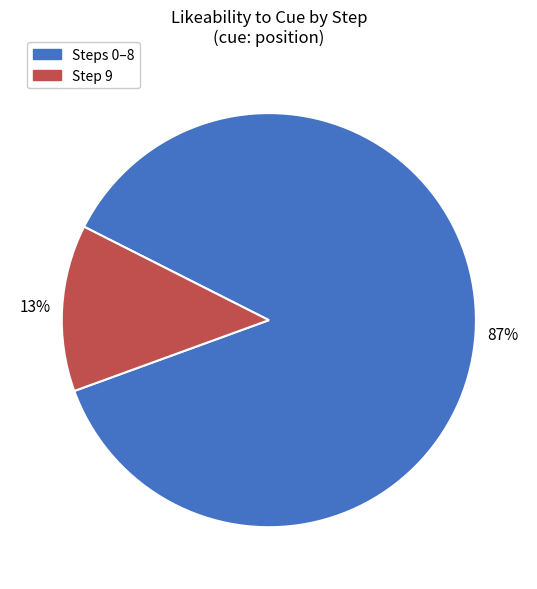

How many slices are in this pie chart?

2